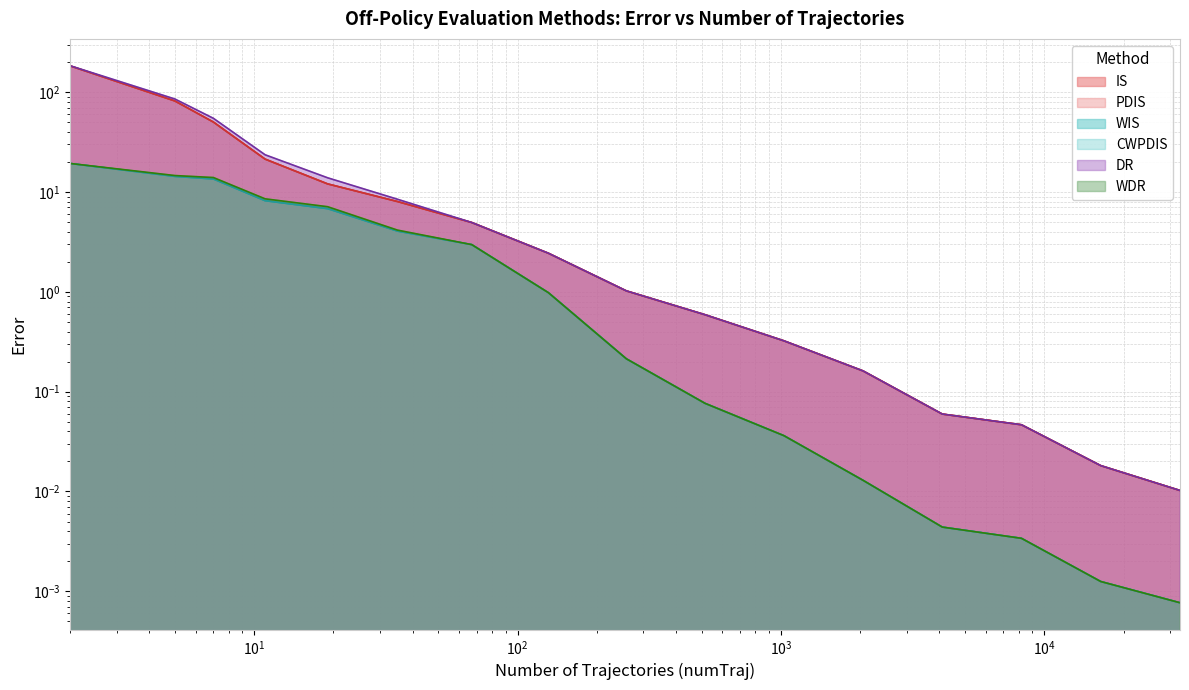

What is the spread (max minus min) of values at 131?

1.5